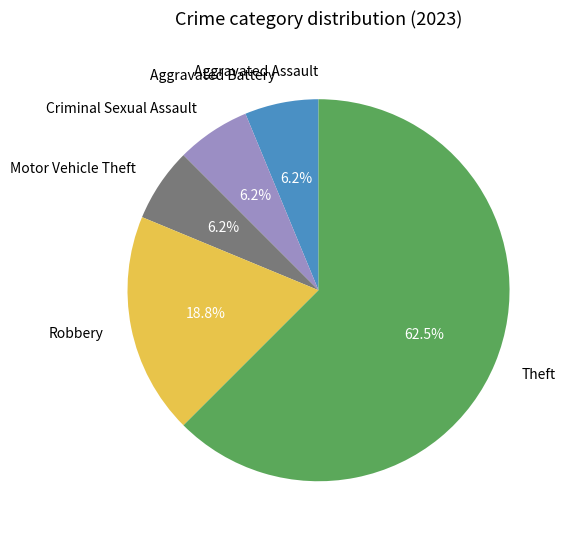

Do Robbery and Criminal Sexual Assault together represent more than half of the pie?

No